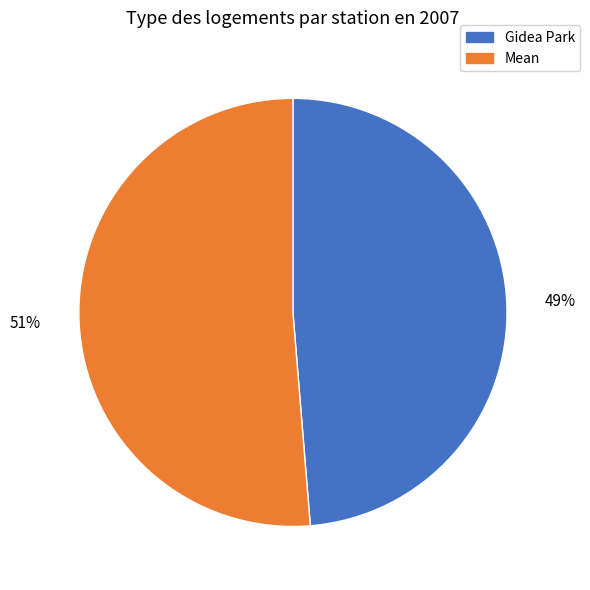

Which slice is the smallest?

Gidea Park